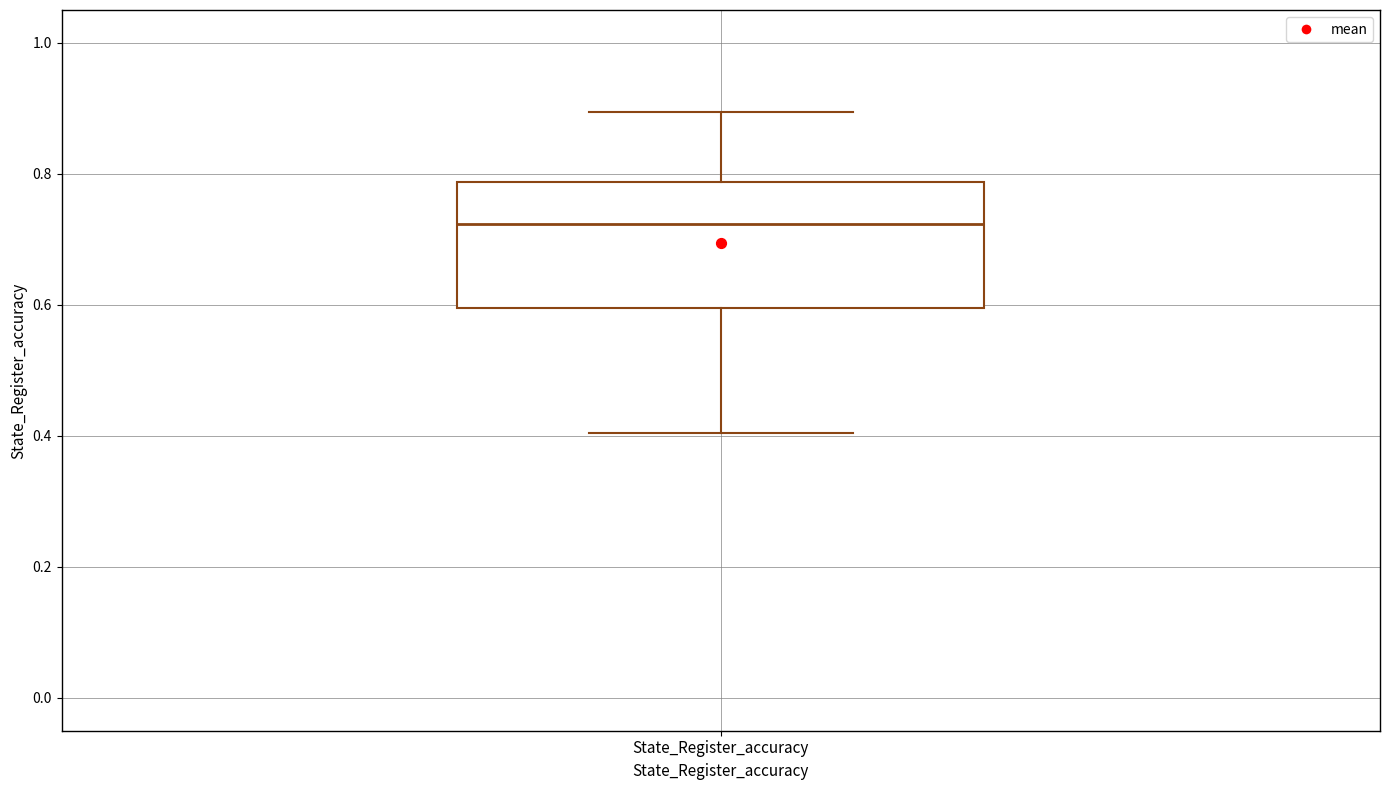

Read this box plot against the y-axis: the position of the median line, the range covered by the box, and the ends of both whiskers. The values are not printed on the chart, so give them approximately, as read against the axis.

median 0.72, box 0.60 to 0.78, whiskers 0.40 to 0.90